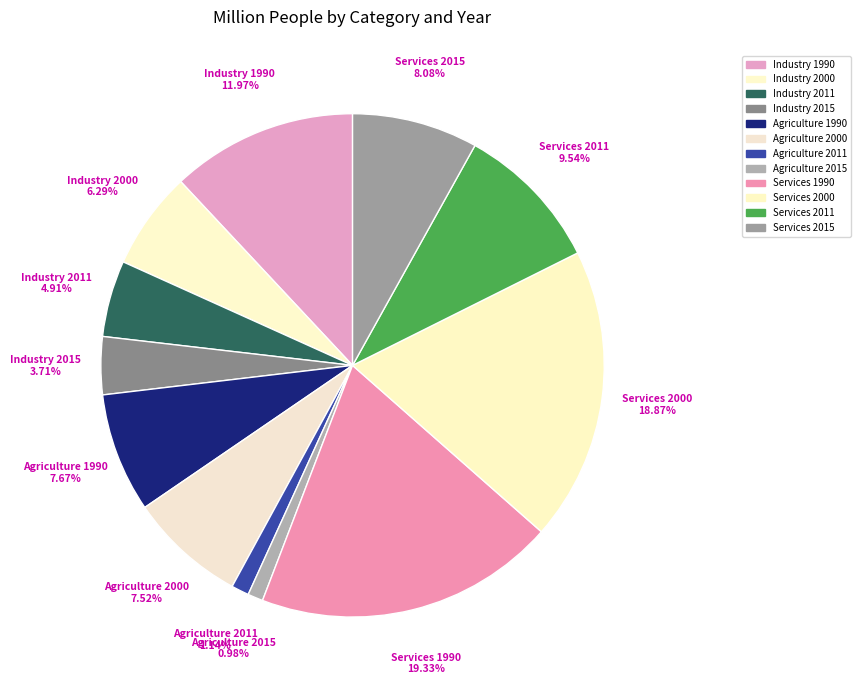

How many slices are in this pie chart?

12